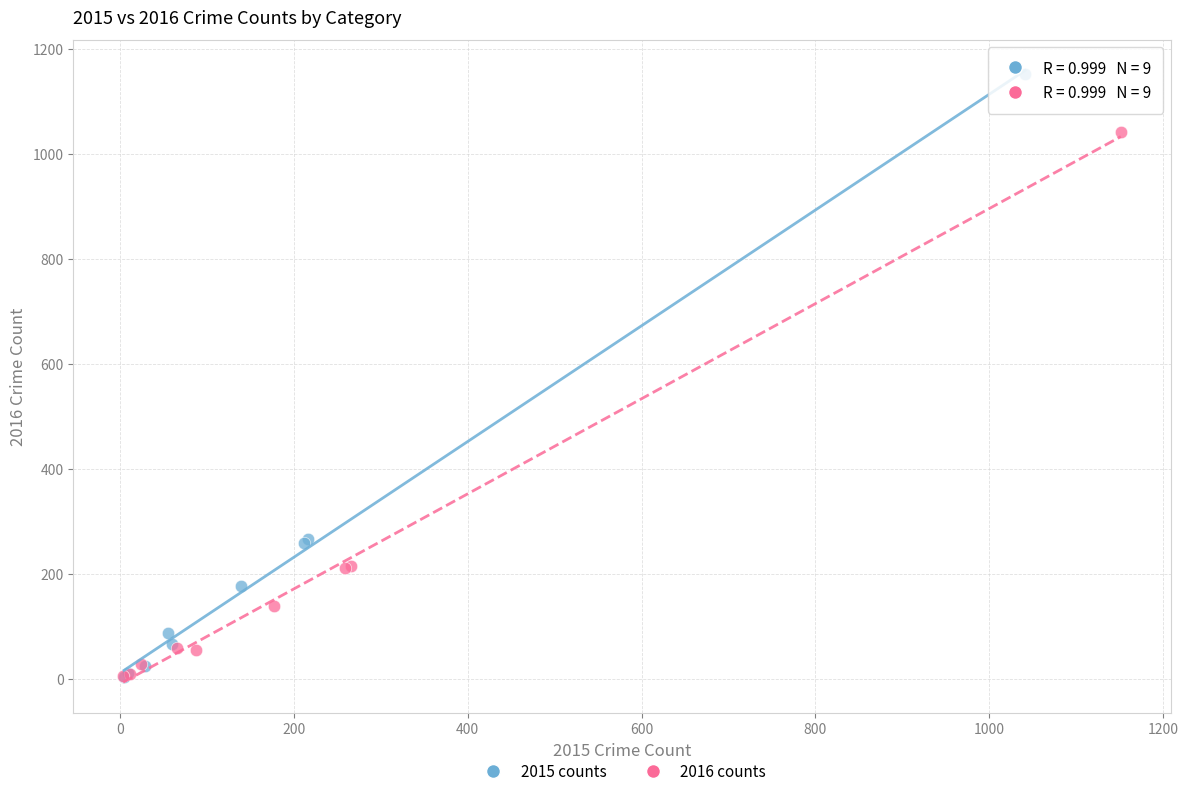

Which series has the largest Y range (max minus min)?

2015 counts